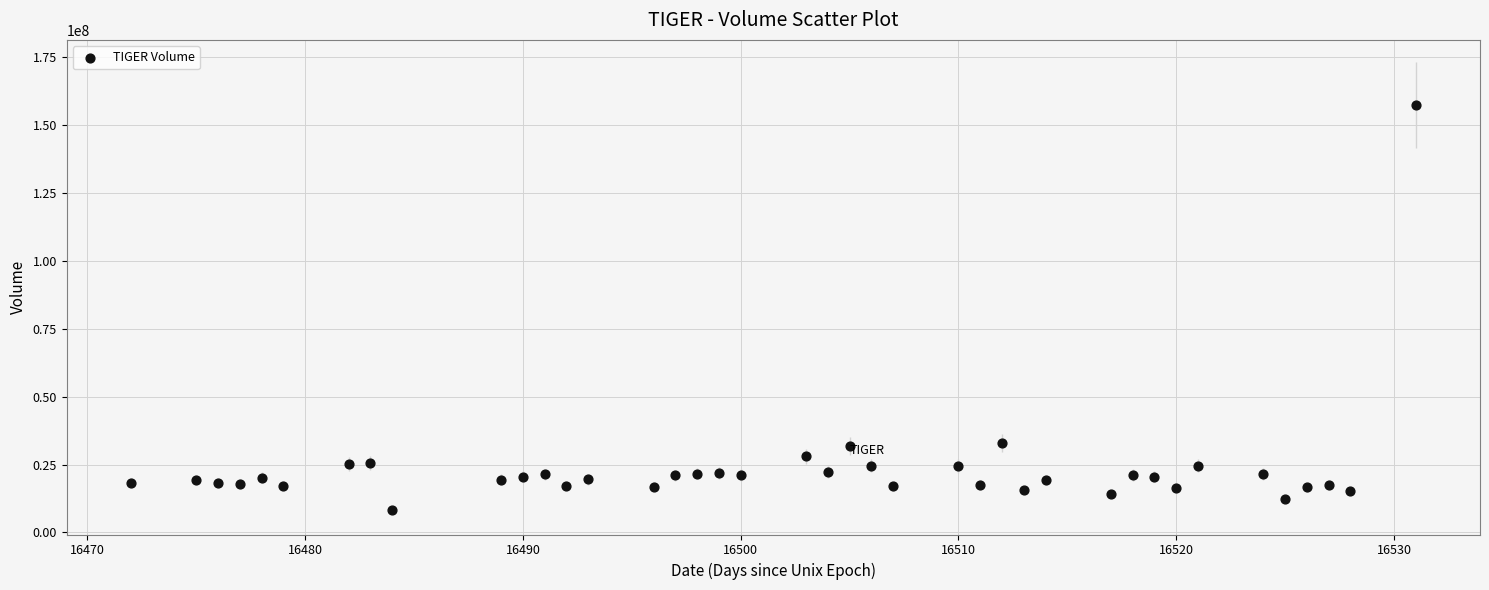

What is the range of Y values (max minus min)?

148973400